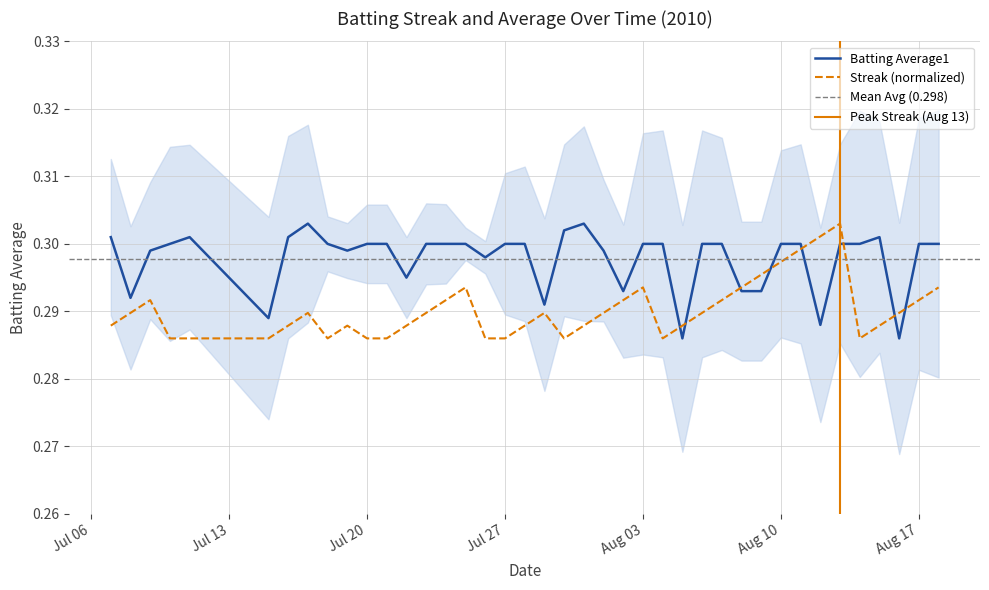

What is the sum of all Batting Average1 values?

11.9